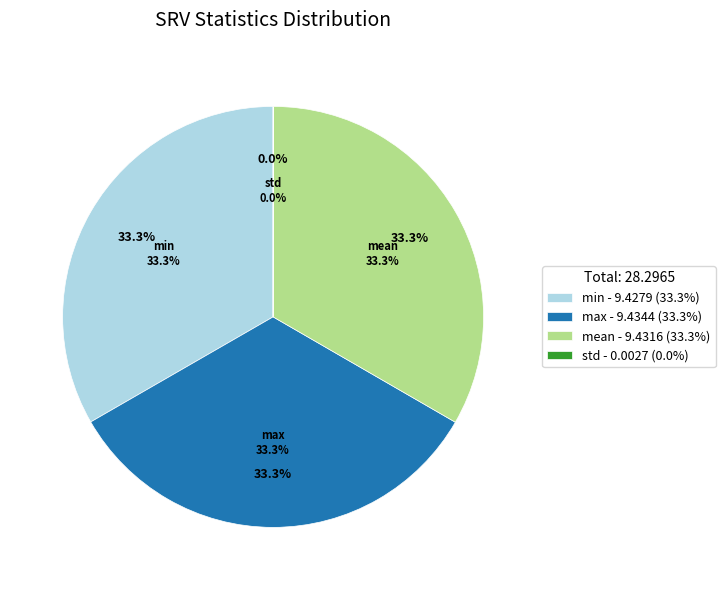

Which slice is the smallest?

std